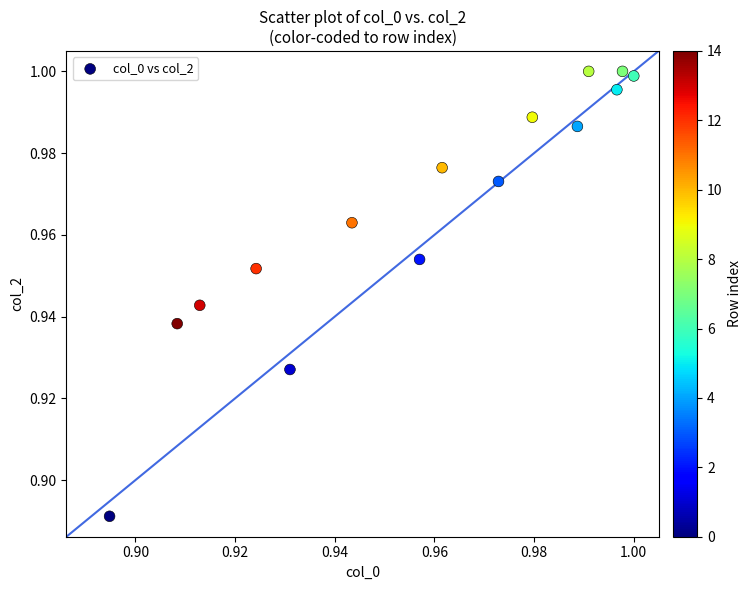

How many data points are displayed?

15